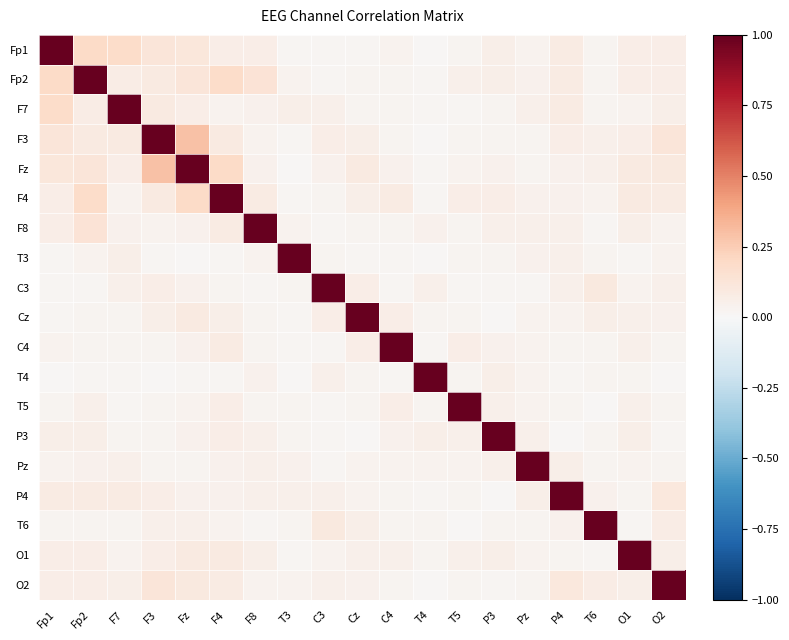

Reading right to left, what are all the values shown in this chart?

Fp1: O2=0.1	O1=0.1	T6=0.0	P4=0.1	Pz=0.0	P3=0.1	T5=0.0	T4=0.0	C4=0.0	Cz=0.0	C3=0.0	T3=0.0	F8=0.1	F4=0.1	Fz=0.1	F3=0.1	F7=0.2	Fp2=0.2	Fp1=1.0
Fp2: O2=0.1	O1=0.1	T6=0.0	P4=0.1	Pz=0.0	P3=0.1	T5=0.1	T4=0.0	C4=0.0	Cz=0.0	C3=0.0	T3=0.0	F8=0.1	F4=0.2	Fz=0.1	F3=0.1	F7=0.1	Fp2=1.0	Fp1=0.2
F7: O2=0.1	O1=0.0	T6=0.0	P4=0.1	Pz=0.0	P3=0.0	T5=0.0	T4=0.0	C4=0.0	Cz=0.0	C3=0.0	T3=0.1	F8=0.0	F4=0.0	Fz=0.1	F3=0.1	F7=1.0	Fp2=0.1	Fp1=0.2
F3: O2=0.1	O1=0.1	T6=0.0	P4=0.1	Pz=0.0	P3=0.0	T5=0.0	T4=0.0	C4=0.0	Cz=0.1	C3=0.1	T3=0.0	F8=0.0	F4=0.1	Fz=0.3	F3=1.0	F7=0.1	Fp2=0.1	Fp1=0.1
Fz: O2=0.1	O1=0.1	T6=0.1	P4=0.0	Pz=0.0	P3=0.0	T5=0.0	T4=0.0	C4=0.0	Cz=0.1	C3=0.0	T3=0.0	F8=0.0	F4=0.2	Fz=1.0	F3=0.3	F7=0.1	Fp2=0.1	Fp1=0.1
F4: O2=0.1	O1=0.1	T6=0.0	P4=0.0	Pz=0.0	P3=0.1	T5=0.1	T4=0.0	C4=0.1	Cz=0.1	C3=0.0	T3=0.0	F8=0.1	F4=1.0	Fz=0.2	F3=0.1	F7=0.0	Fp2=0.2	Fp1=0.1
F8: O2=0.0	O1=0.1	T6=0.0	P4=0.1	Pz=0.1	P3=0.1	T5=0.0	T4=0.0	C4=0.0	Cz=0.0	C3=0.0	T3=0.0	F8=1.0	F4=0.1	Fz=0.0	F3=0.0	F7=0.0	Fp2=0.1	Fp1=0.1
T3: O2=0.0	O1=0.0	T6=0.0	P4=0.1	Pz=0.0	P3=0.0	T5=0.0	T4=0.0	C4=0.0	Cz=0.0	C3=0.0	T3=1.0	F8=0.0	F4=0.0	Fz=0.0	F3=0.0	F7=0.1	Fp2=0.0	Fp1=0.0
C3: O2=0.1	O1=0.0	T6=0.1	P4=0.1	Pz=0.0	P3=0.0	T5=0.0	T4=0.0	C4=0.0	Cz=0.1	C3=1.0	T3=0.0	F8=0.0	F4=0.0	Fz=0.0	F3=0.1	F7=0.0	Fp2=0.0	Fp1=0.0
Cz: O2=0.0	O1=0.0	T6=0.1	P4=0.0	Pz=0.0	P3=0.0	T5=0.0	T4=0.0	C4=0.1	Cz=1.0	C3=0.1	T3=0.0	F8=0.0	F4=0.1	Fz=0.1	F3=0.1	F7=0.0	Fp2=0.0	Fp1=0.0
C4: O2=0.0	O1=0.0	T6=0.0	P4=0.0	Pz=0.0	P3=0.0	T5=0.1	T4=0.0	C4=1.0	Cz=0.1	C3=0.0	T3=0.0	F8=0.0	F4=0.1	Fz=0.0	F3=0.0	F7=0.0	Fp2=0.0	Fp1=0.0
T4: O2=0.0	O1=0.0	T6=0.0	P4=0.0	Pz=0.0	P3=0.1	T5=0.0	T4=1.0	C4=0.0	Cz=0.0	C3=0.0	T3=0.0	F8=0.0	F4=0.0	Fz=0.0	F3=0.0	F7=0.0	Fp2=0.0	Fp1=0.0
T5: O2=0.0	O1=0.1	T6=0.0	P4=0.0	Pz=0.0	P3=0.0	T5=1.0	T4=0.0	C4=0.1	Cz=0.0	C3=0.0	T3=0.0	F8=0.0	F4=0.1	Fz=0.0	F3=0.0	F7=0.0	Fp2=0.1	Fp1=0.0
P3: O2=0.0	O1=0.1	T6=0.0	P4=0.0	Pz=0.1	P3=1.0	T5=0.0	T4=0.1	C4=0.0	Cz=0.0	C3=0.0	T3=0.0	F8=0.1	F4=0.1	Fz=0.0	F3=0.0	F7=0.0	Fp2=0.1	Fp1=0.1
Pz: O2=0.0	O1=0.0	T6=0.0	P4=0.1	Pz=1.0	P3=0.1	T5=0.0	T4=0.0	C4=0.0	Cz=0.0	C3=0.0	T3=0.0	F8=0.1	F4=0.0	Fz=0.0	F3=0.0	F7=0.0	Fp2=0.0	Fp1=0.0
P4: O2=0.1	O1=0.0	T6=0.0	P4=1.0	Pz=0.1	P3=0.0	T5=0.0	T4=0.0	C4=0.0	Cz=0.0	C3=0.1	T3=0.1	F8=0.1	F4=0.0	Fz=0.0	F3=0.1	F7=0.1	Fp2=0.1	Fp1=0.1
T6: O2=0.1	O1=0.0	T6=1.0	P4=0.0	Pz=0.0	P3=0.0	T5=0.0	T4=0.0	C4=0.0	Cz=0.1	C3=0.1	T3=0.0	F8=0.0	F4=0.0	Fz=0.1	F3=0.0	F7=0.0	Fp2=0.0	Fp1=0.0
O1: O2=0.1	O1=1.0	T6=0.0	P4=0.0	Pz=0.0	P3=0.1	T5=0.1	T4=0.0	C4=0.0	Cz=0.0	C3=0.0	T3=0.0	F8=0.1	F4=0.1	Fz=0.1	F3=0.1	F7=0.0	Fp2=0.1	Fp1=0.1
O2: O2=1.0	O1=0.1	T6=0.1	P4=0.1	Pz=0.0	P3=0.0	T5=0.0	T4=0.0	C4=0.0	Cz=0.0	C3=0.1	T3=0.0	F8=0.0	F4=0.1	Fz=0.1	F3=0.1	F7=0.1	Fp2=0.1	Fp1=0.1